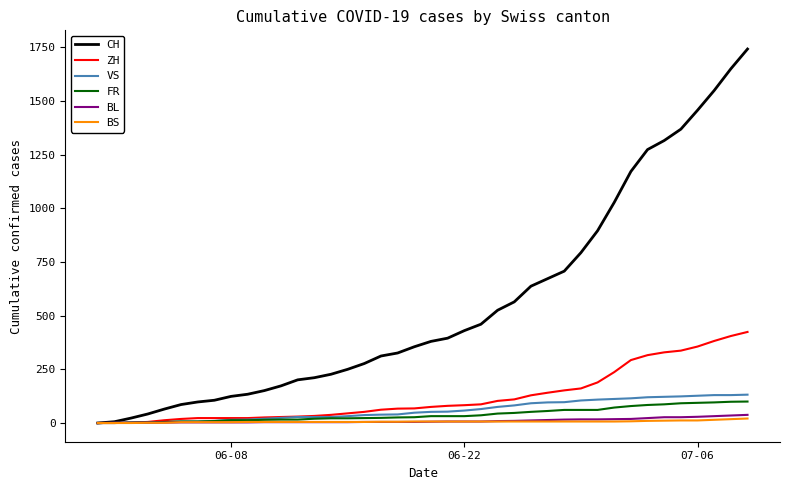

Which series has the largest range (max minus min)?

CH